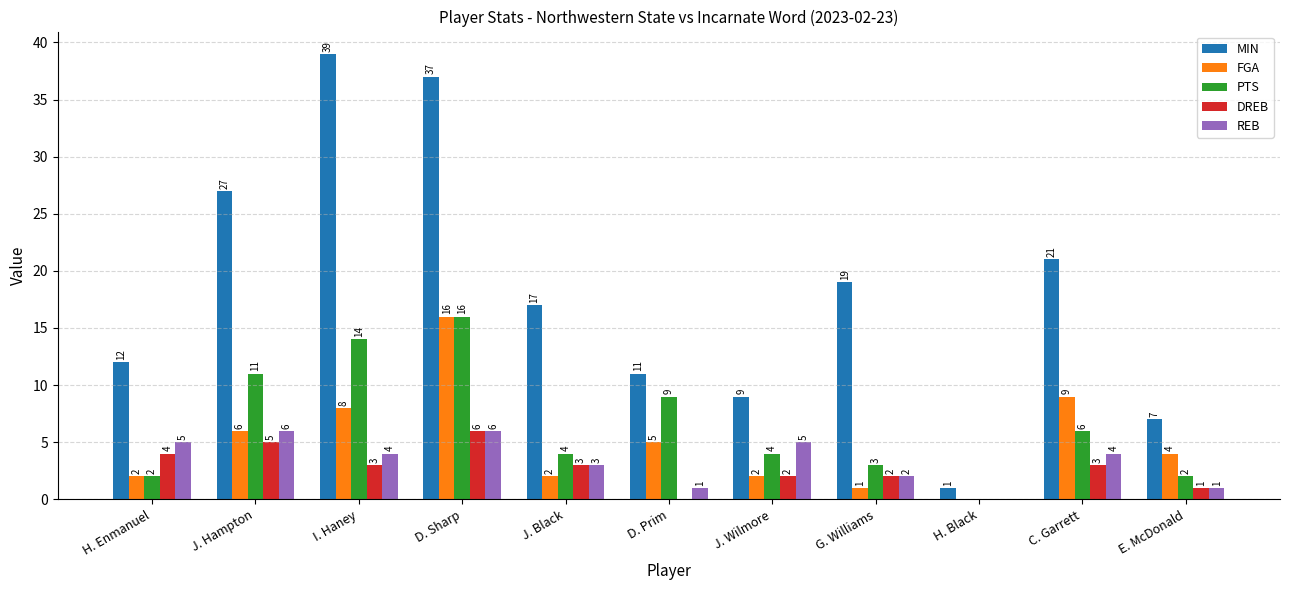

The value of FGA at I. Haney is 3. True or false?

False